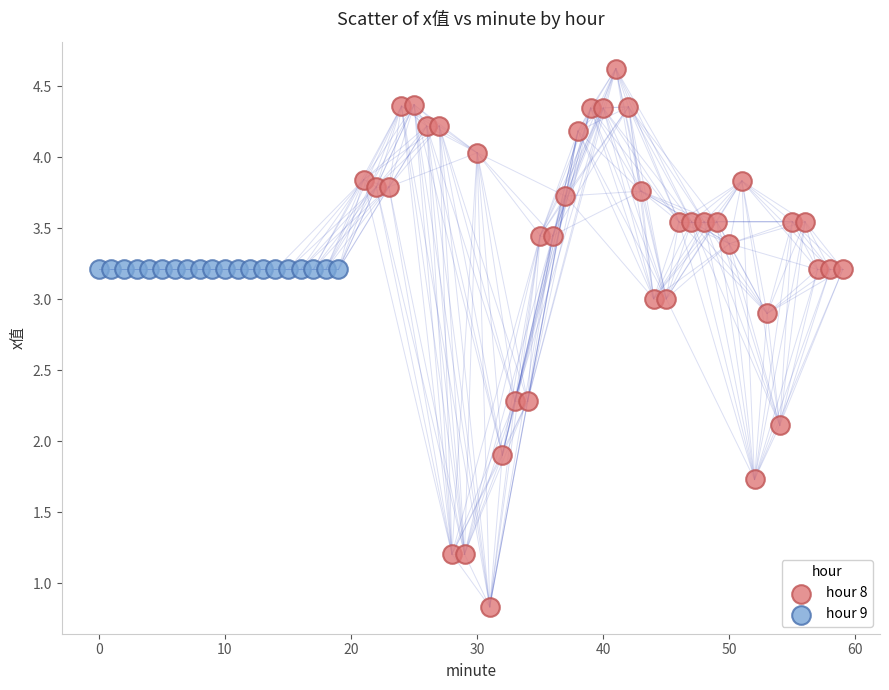

Which series reaches the maximum Y coordinate?

hour 8